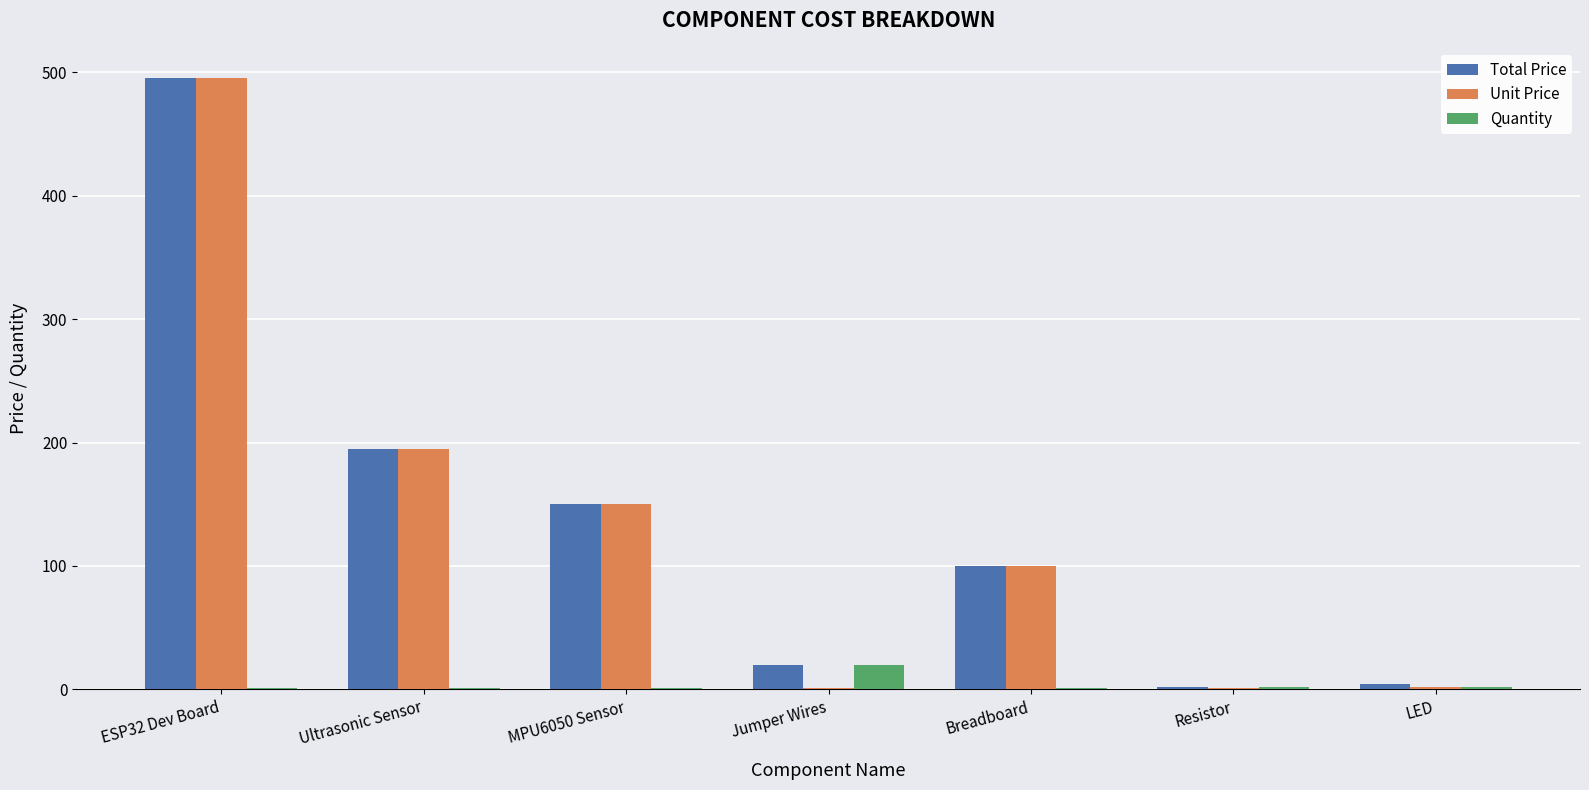

At which label is Unit Price closest to 248?

Ultrasonic Sensor